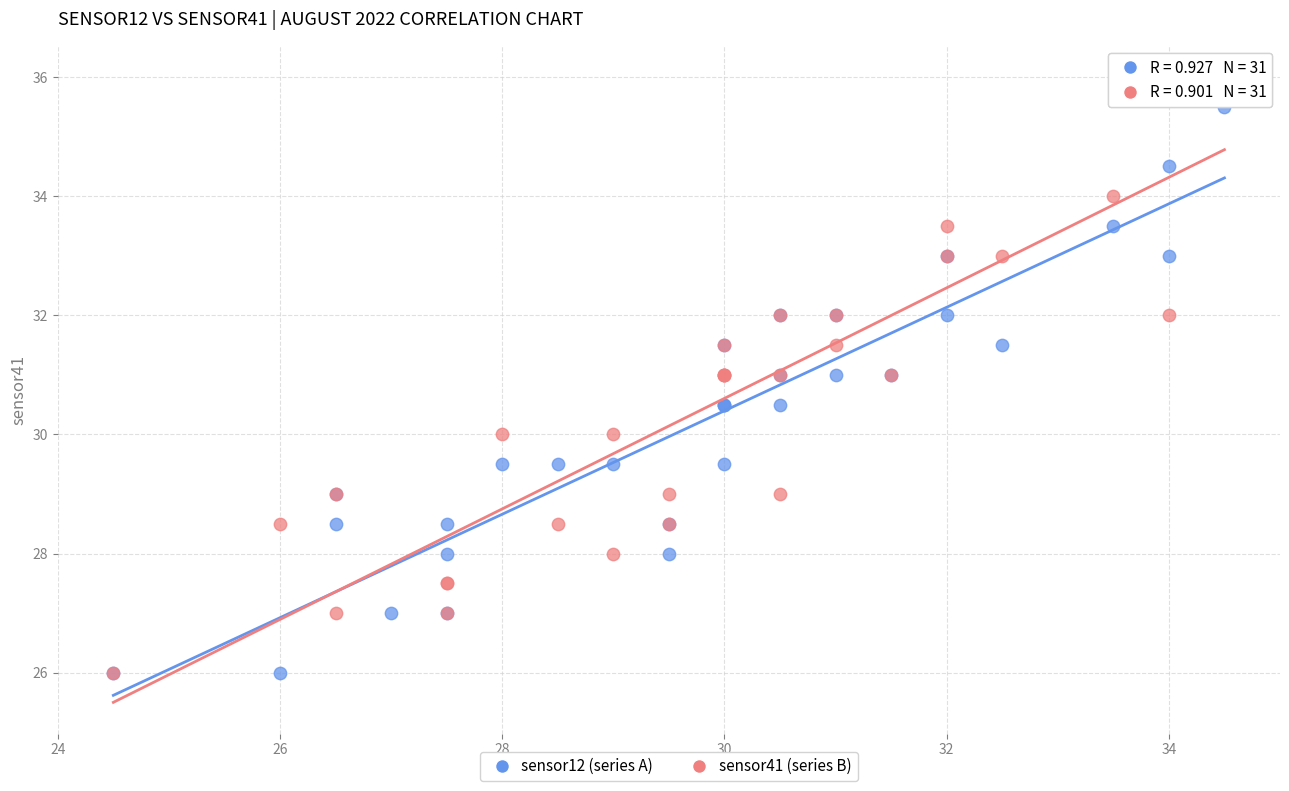

Which series contains the highest Y value?

sensor41 (series B)